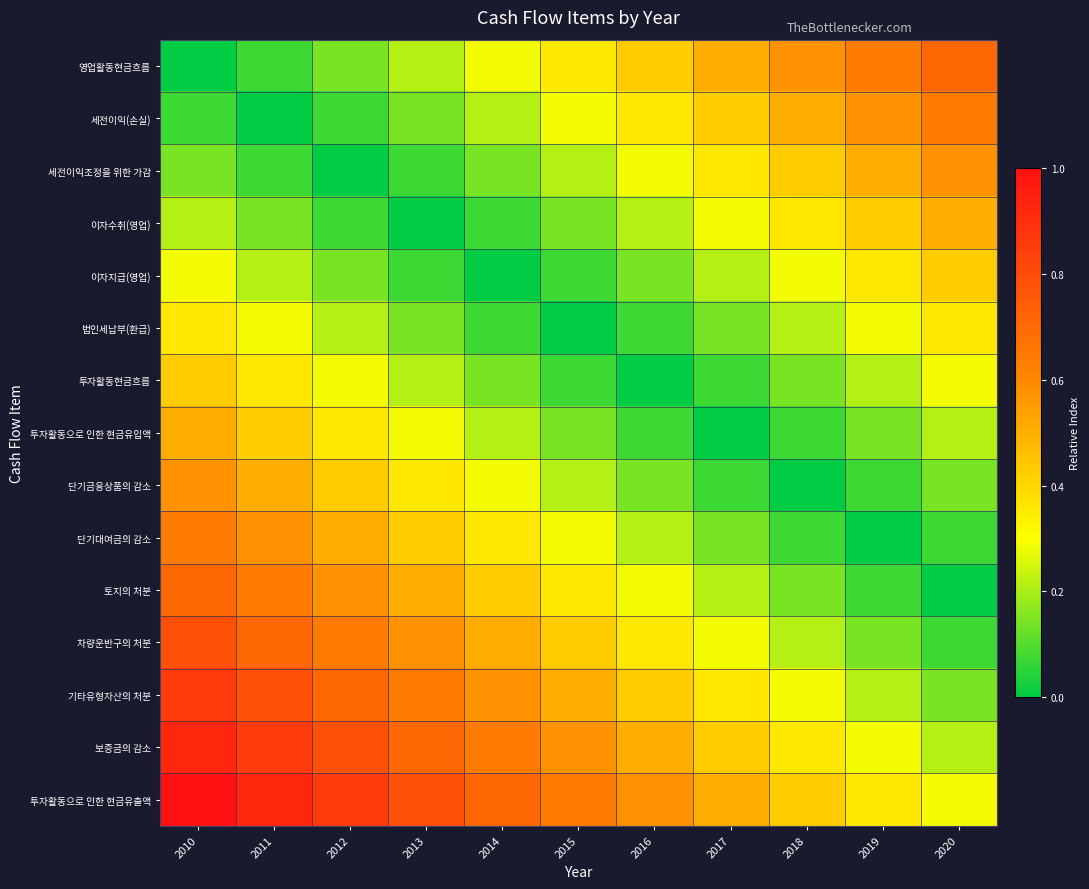

Rank the series by their maximum value, from highest to lowest.

투자활동으로 인한 현금유출액, 보증금의 감소, 기타유형자산의 처분, 차량운반구의 처분, 영업활동현금흐름, 토지의 처분, 세전이익(손실), 단기대여금의 감소, 세전이익조정을 위한 가감, 단기금융상품의 감소, 이자수취(영업), 투자활동으로 인한 현금유입액, 이자지급(영업), 투자활동현금흐름, 법인세납부(환급)